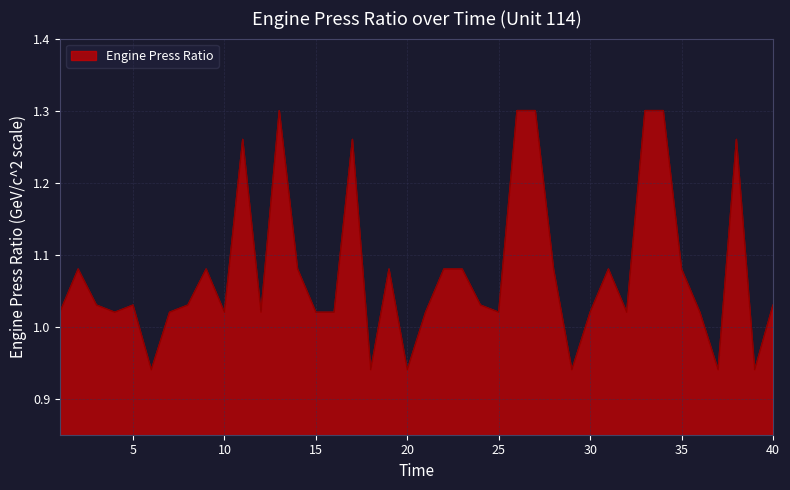

What is the difference between the maximum and minimum values?

0.4